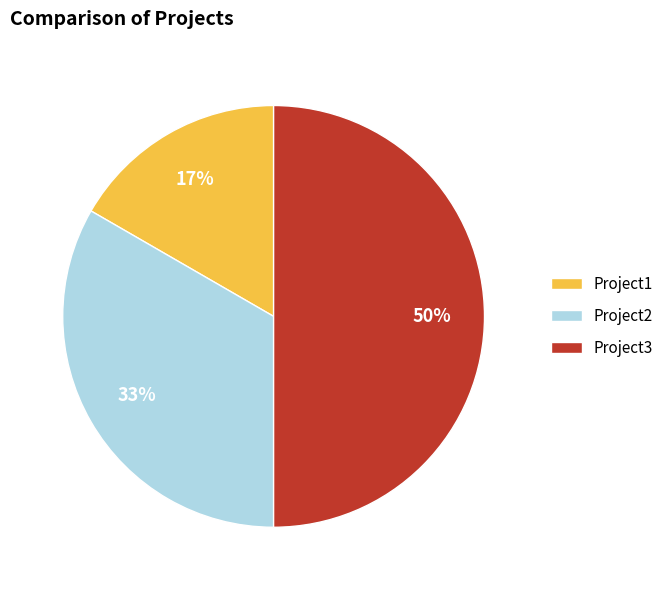

Combined, do Project3 and Project1 account for over 50%?

Yes